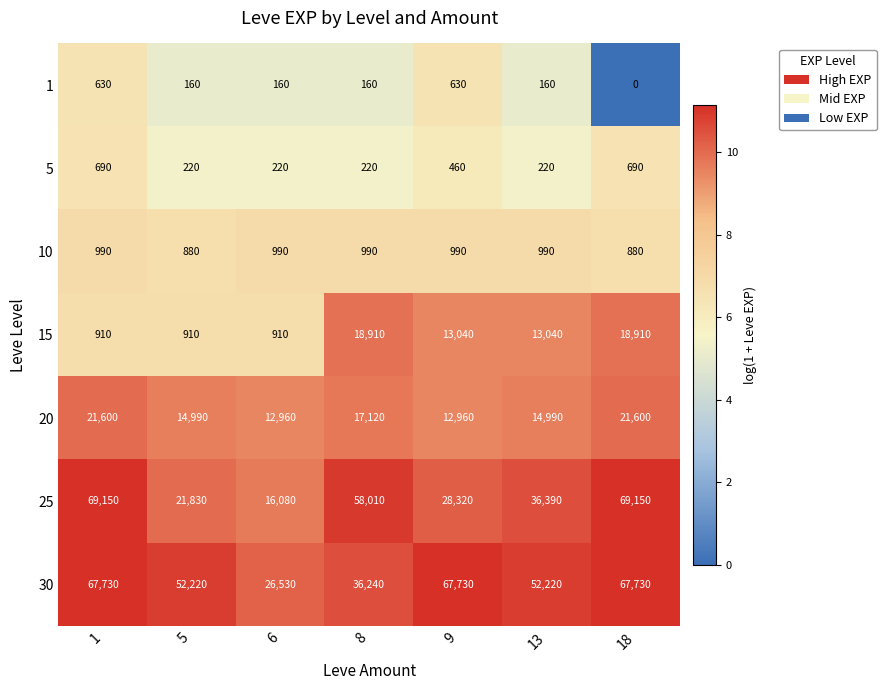

Rank the series by their maximum value, from lowest to highest.

1, 5, 10, 15, 20, 30, 25